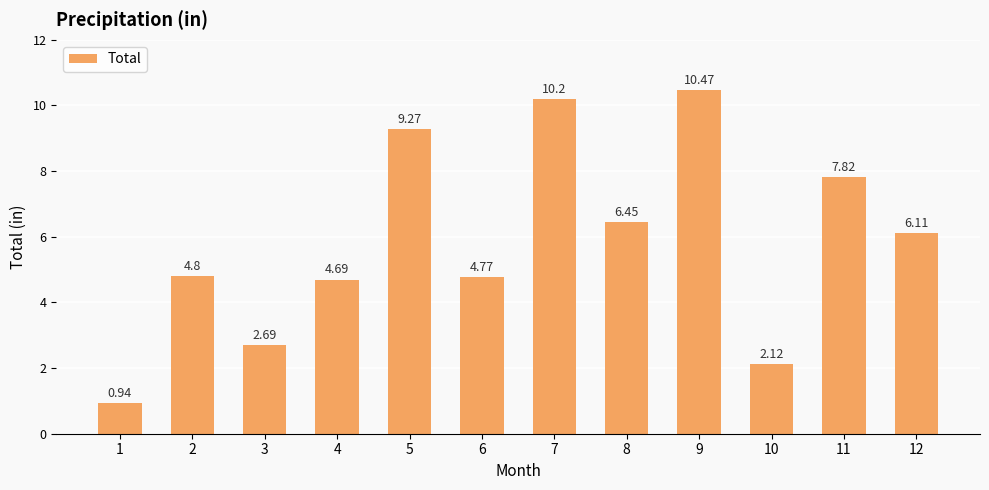

What is the difference between the maximum and minimum values?

9.5